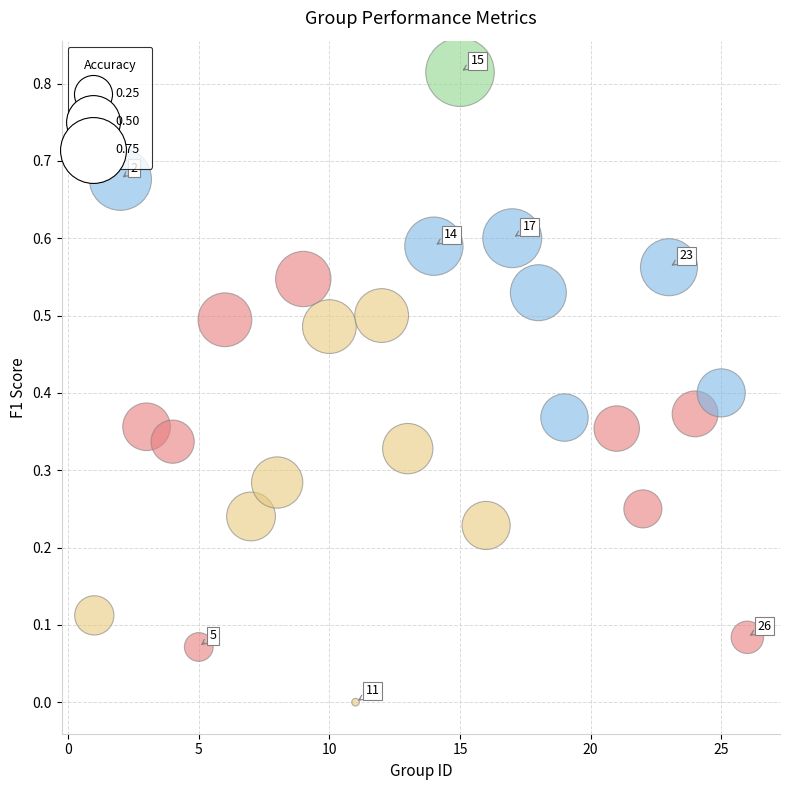

What is the range of X values (max minus min)?

25.0